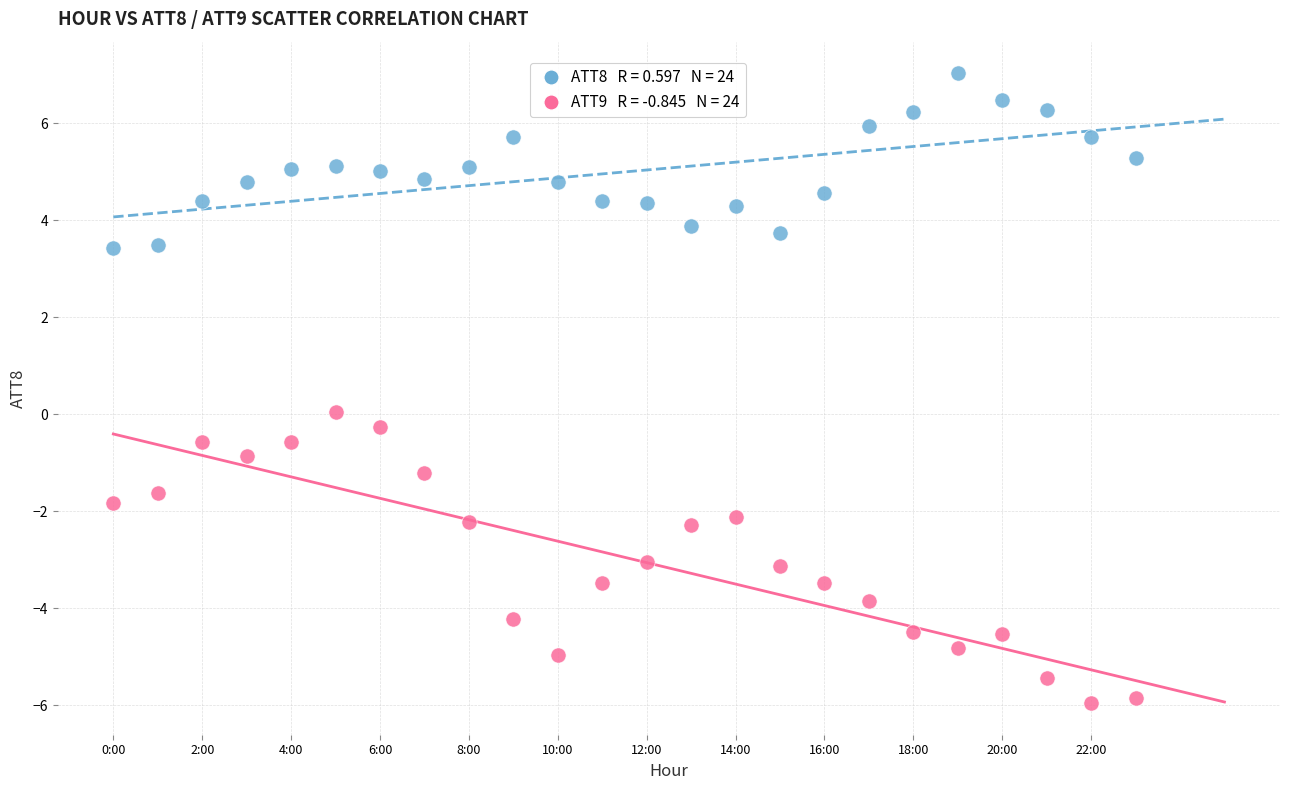

Across all data points, what is the range of Y values (max minus min)?

13.0